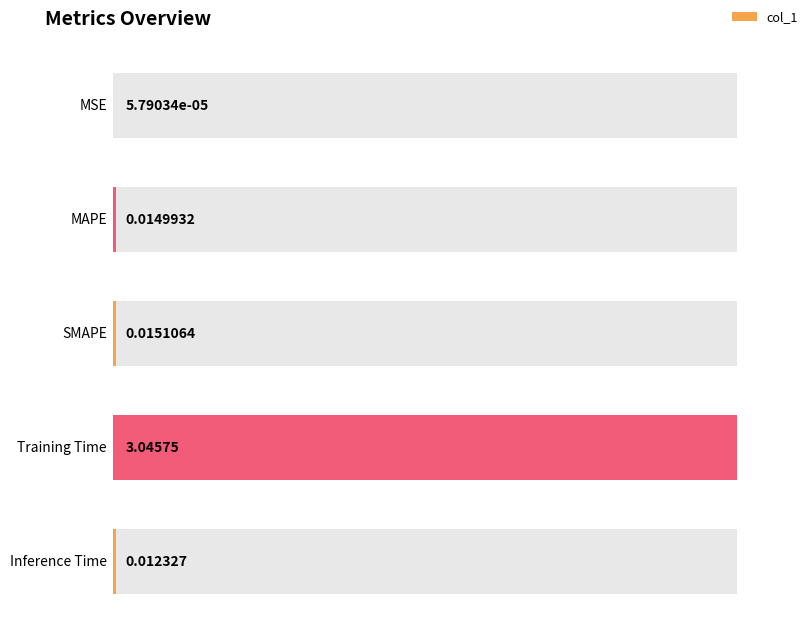

The value at SMAPE is 0.0. True or false?

True